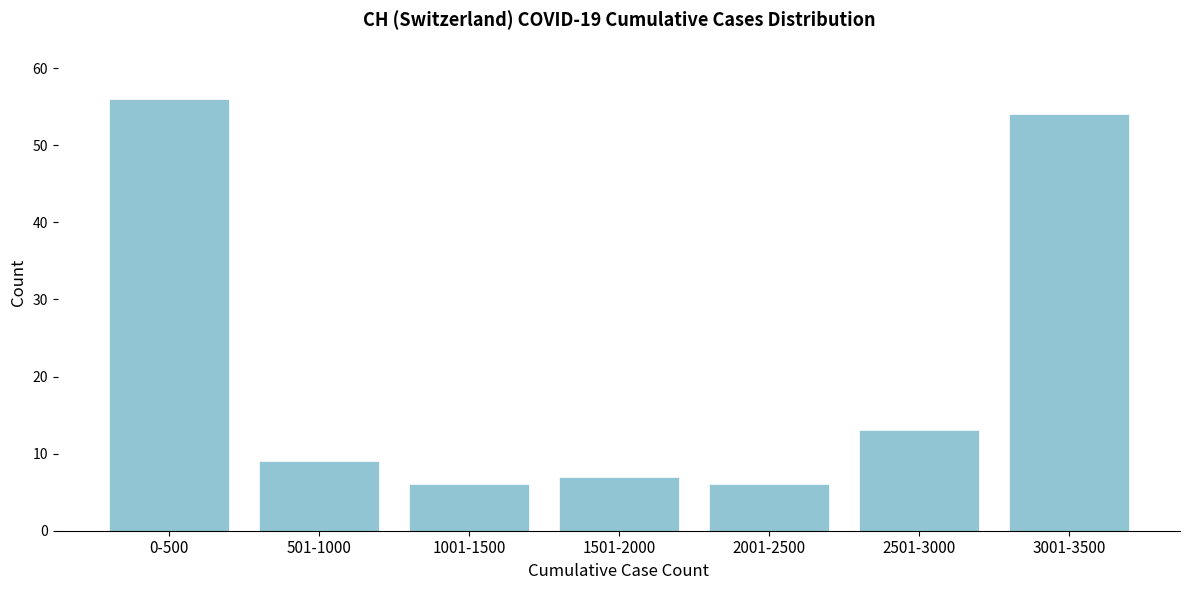

Reading right to left, transcribe all the data shown in this chart.

3001-3500=54	2501-3000=13	2001-2500=6	1501-2000=7	1001-1500=6	501-1000=9	0-500=56